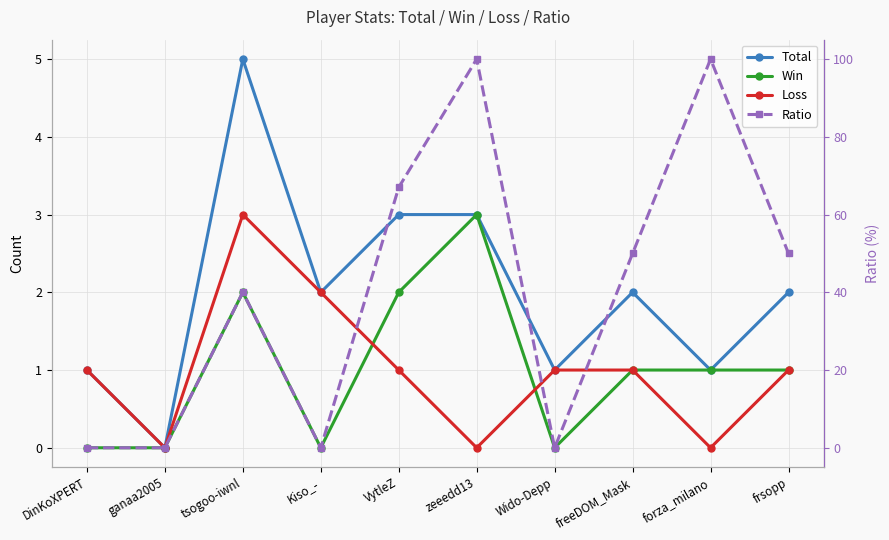

Which has a higher value, VytleZ or DinKoXPERT?

VytleZ